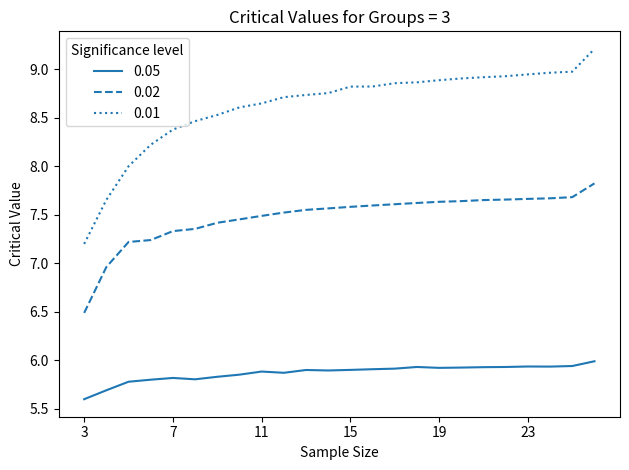

What is the minimum value shown in the chart?

5.6